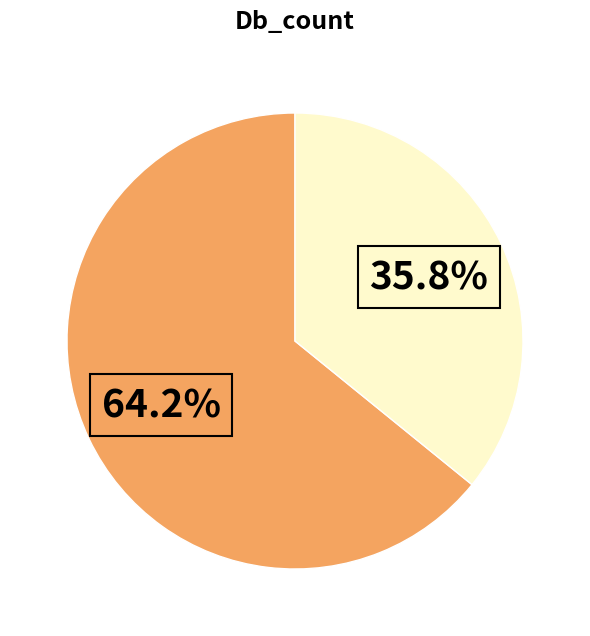

Is there a majority slice in this chart?

Yes